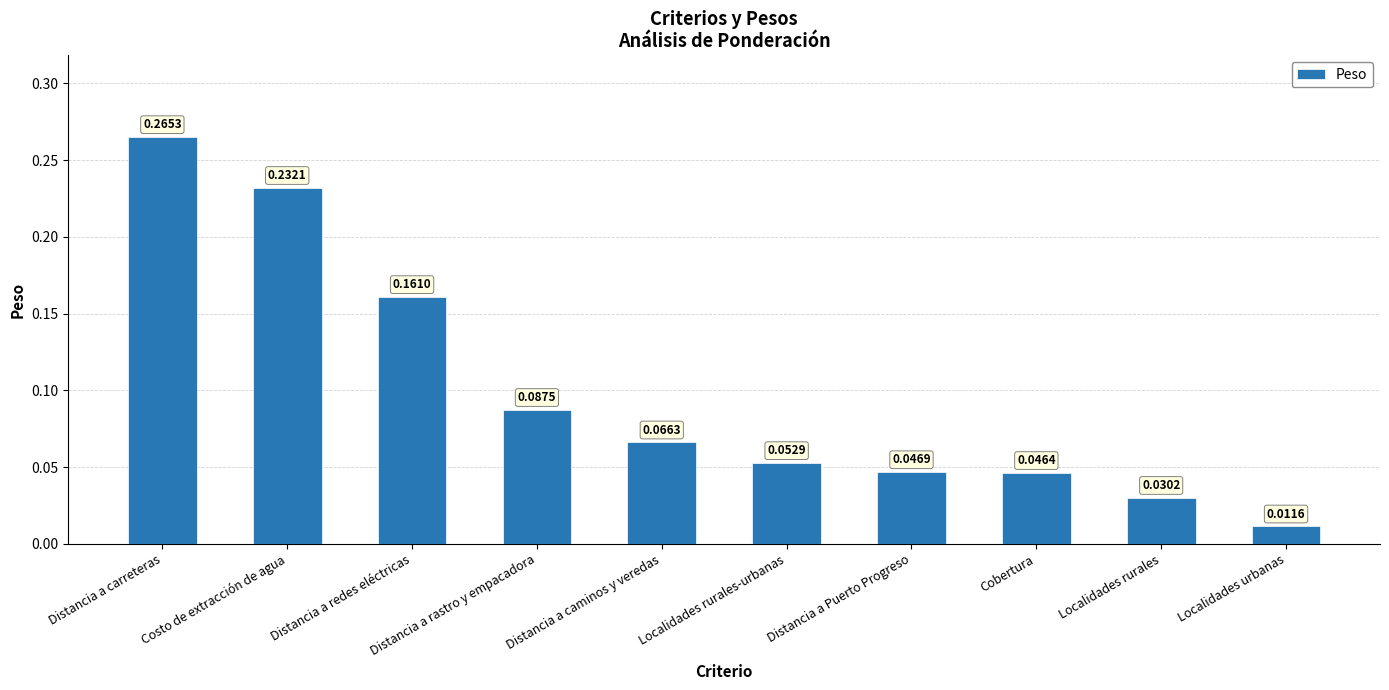

List the labels in order of value, largest first.

Distancia a carreteras, Costo de extracción de agua, Distancia a redes eléctricas, Distancia a rastro y empacadora, Distancia a caminos y veredas, Localidades rurales-urbanas, Distancia a Puerto Progreso, Cobertura, Localidades rurales, Localidades urbanas